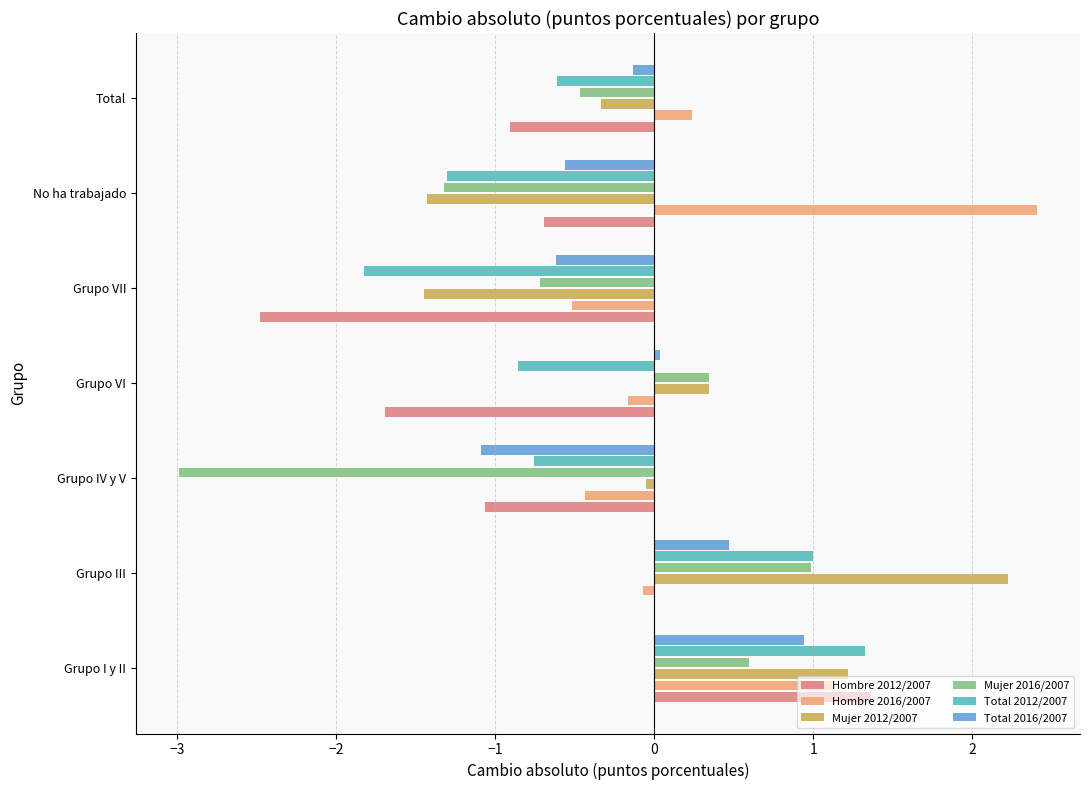

Which series has the largest total across all categories?

Hombre 2016/2007